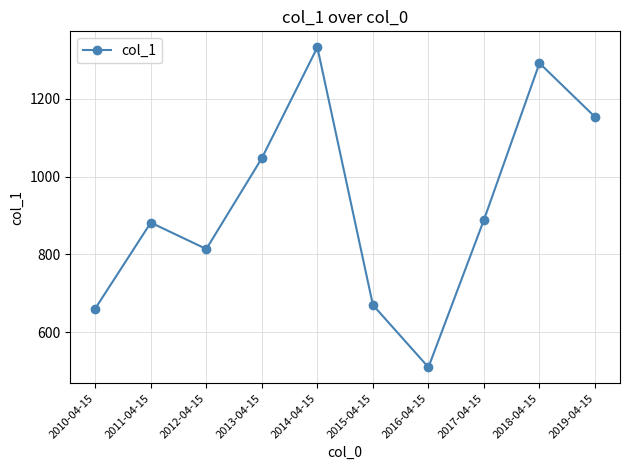

What is the change in value from 2011-04-15 to 2018-04-15?

+410.1